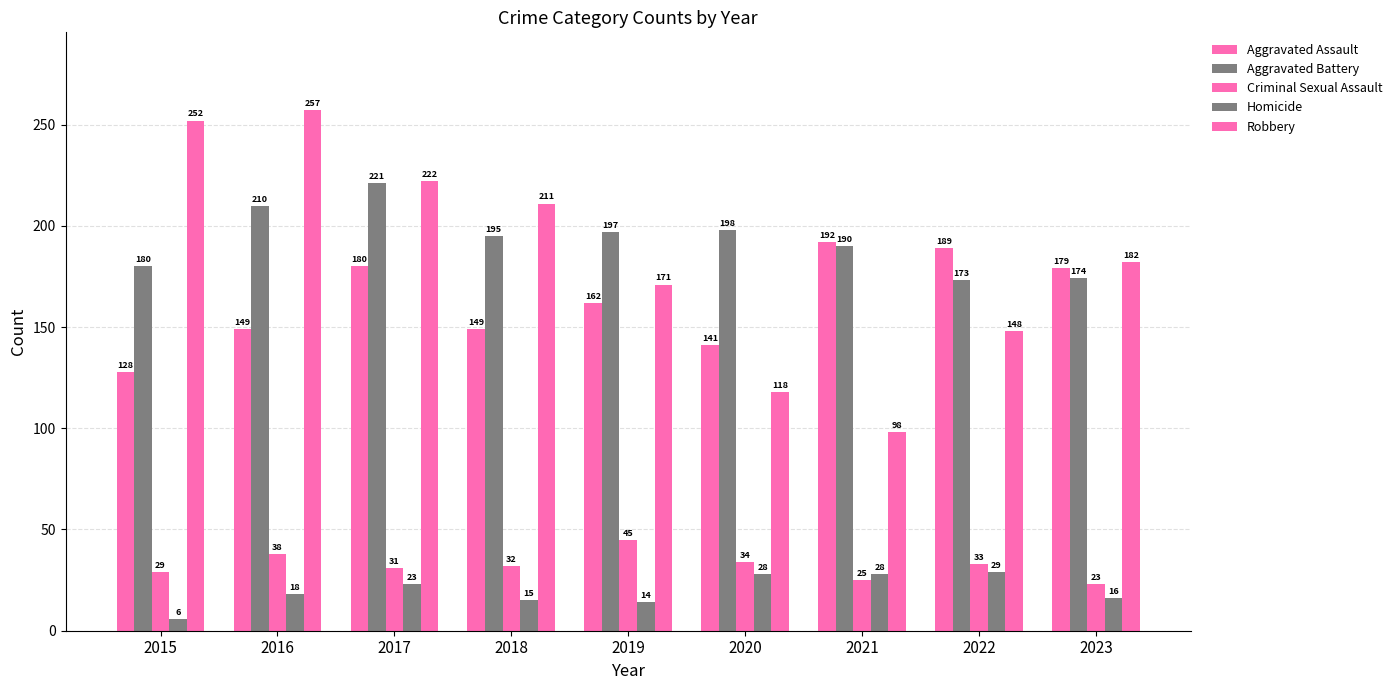

Which series has the largest total across all categories?

Aggravated Battery